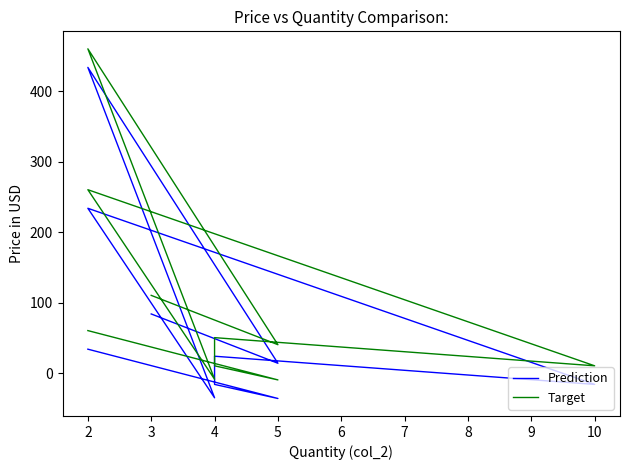

At which category does Prediction reach its first local peak?

4